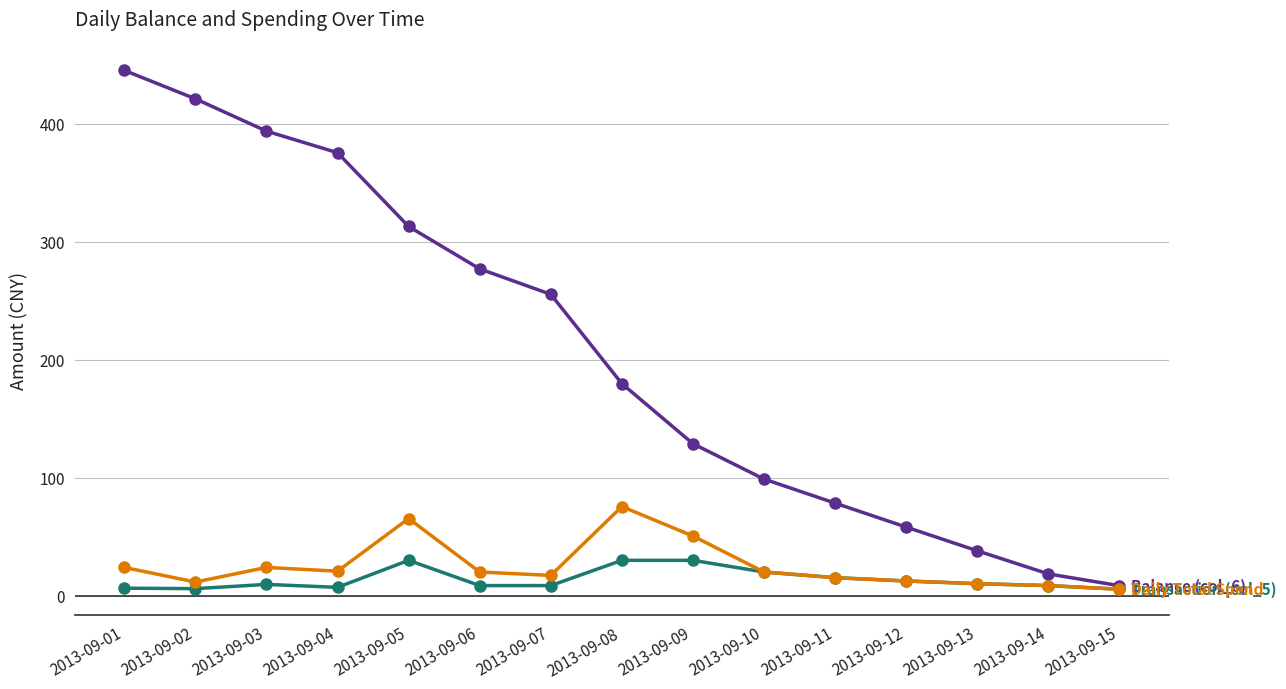

Which category has the highest value across all series?

2013-09-01